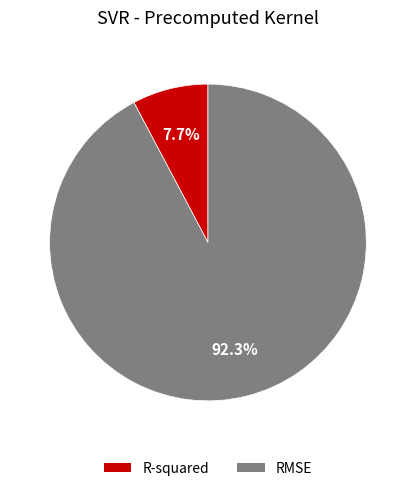

To the nearest percent, what percentage of the pie is R-squared?

8%